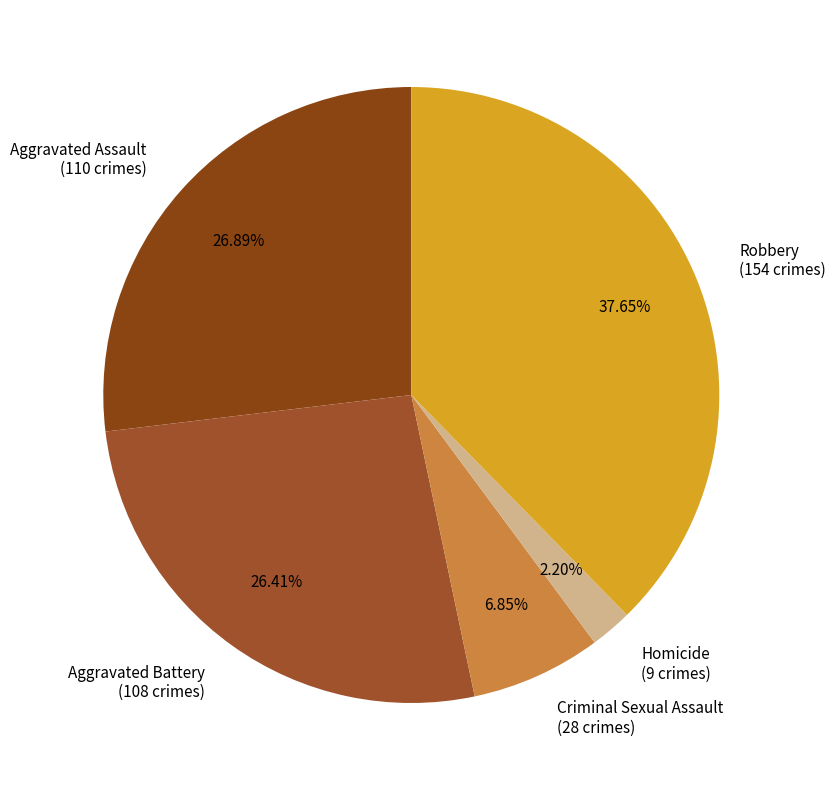

To the nearest percent, what is the difference between the largest and smallest slice percentages?

35%